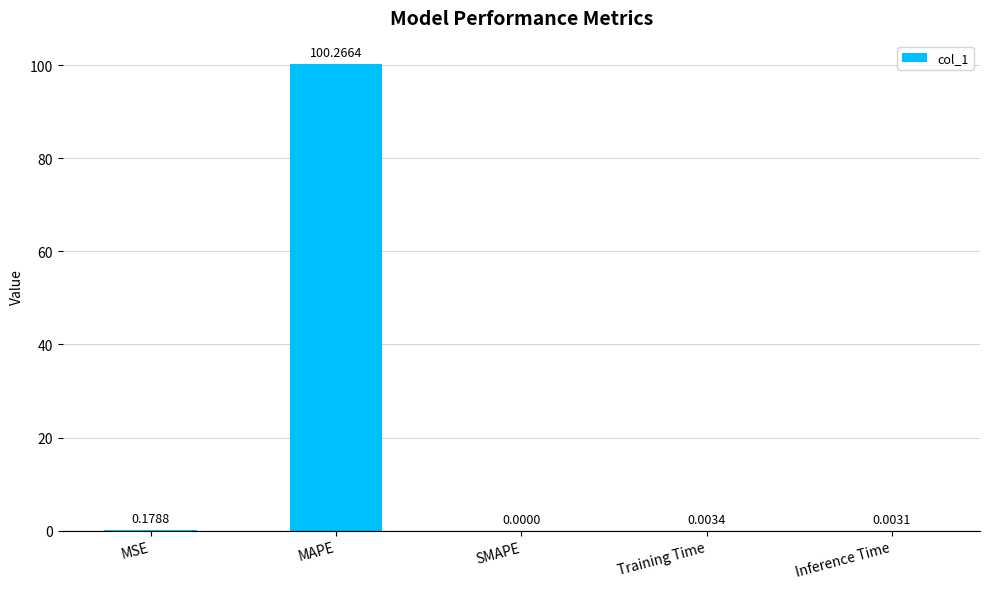

Are the bars horizontal?

No